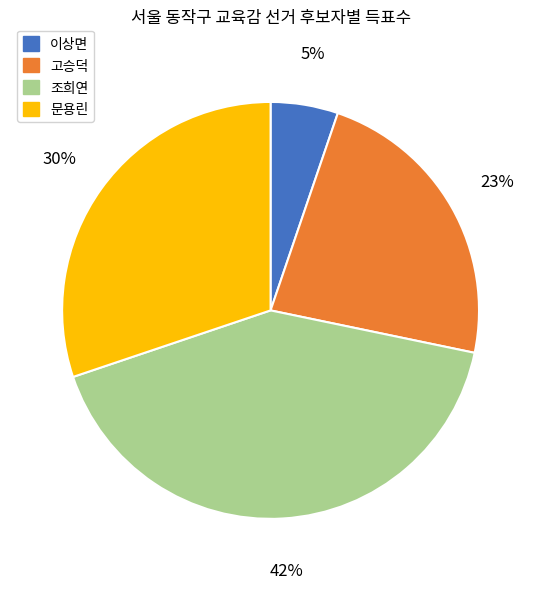

Rank the categories by value from highest to lowest.

조희연, 문용린, 고승덕, 이상면